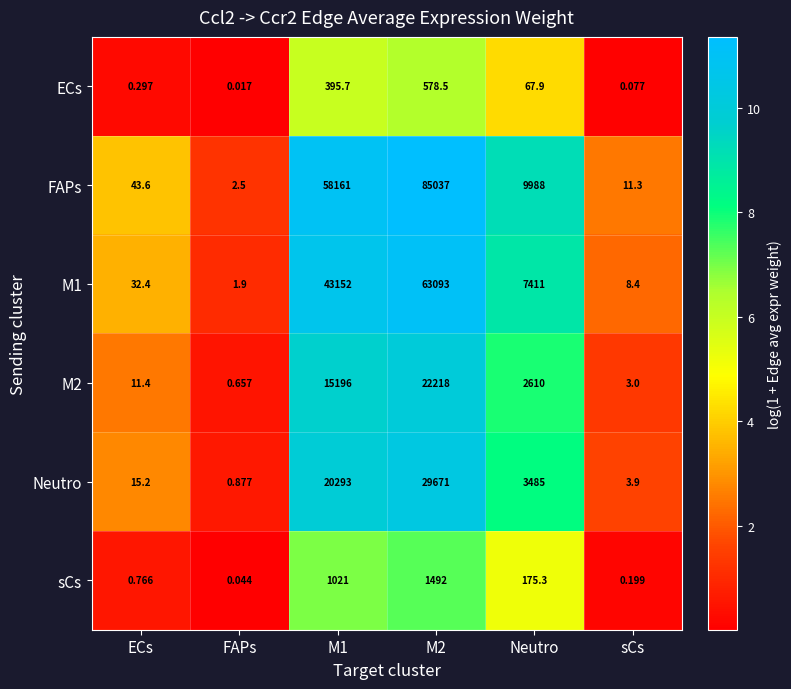

Rank the series by their maximum value, from highest to lowest.

FAPs, M1, Neutro, M2, sCs, ECs